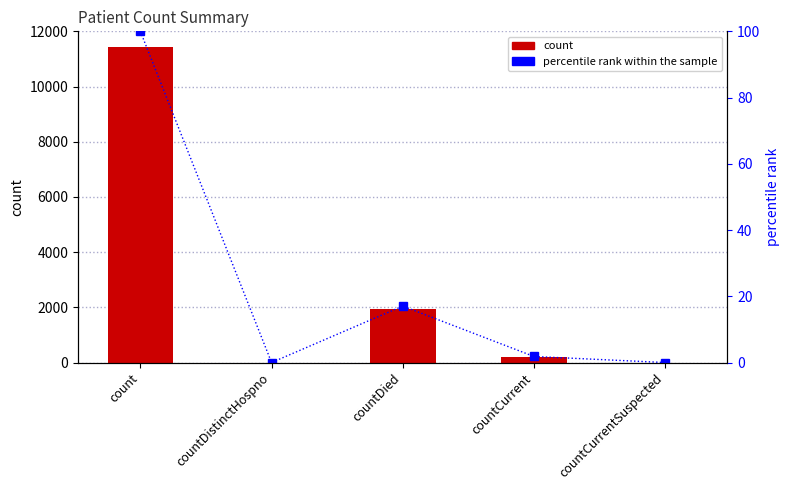

Rank the series at countCurrentSuspected from lowest to highest value.

count, percentile rank within the sample